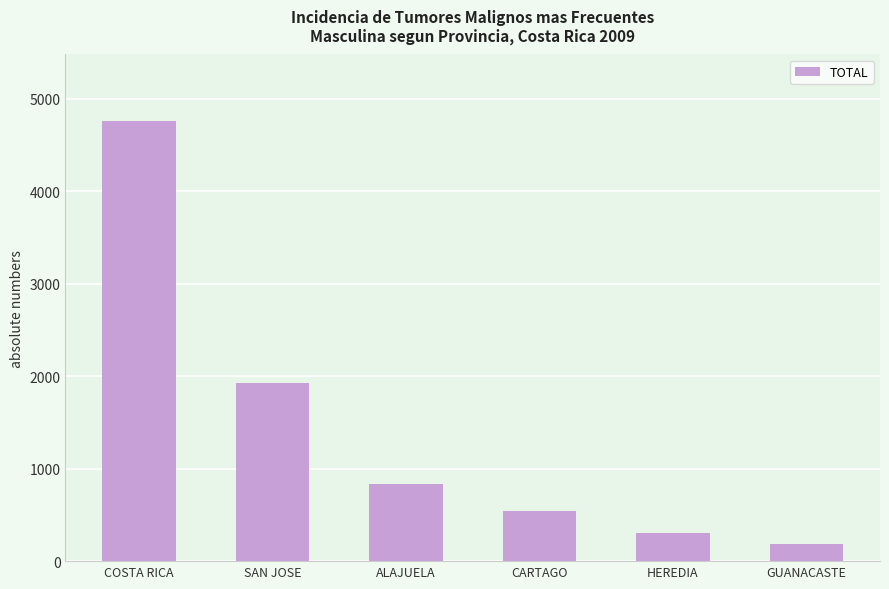

Does the chart contain stacked bars?

No